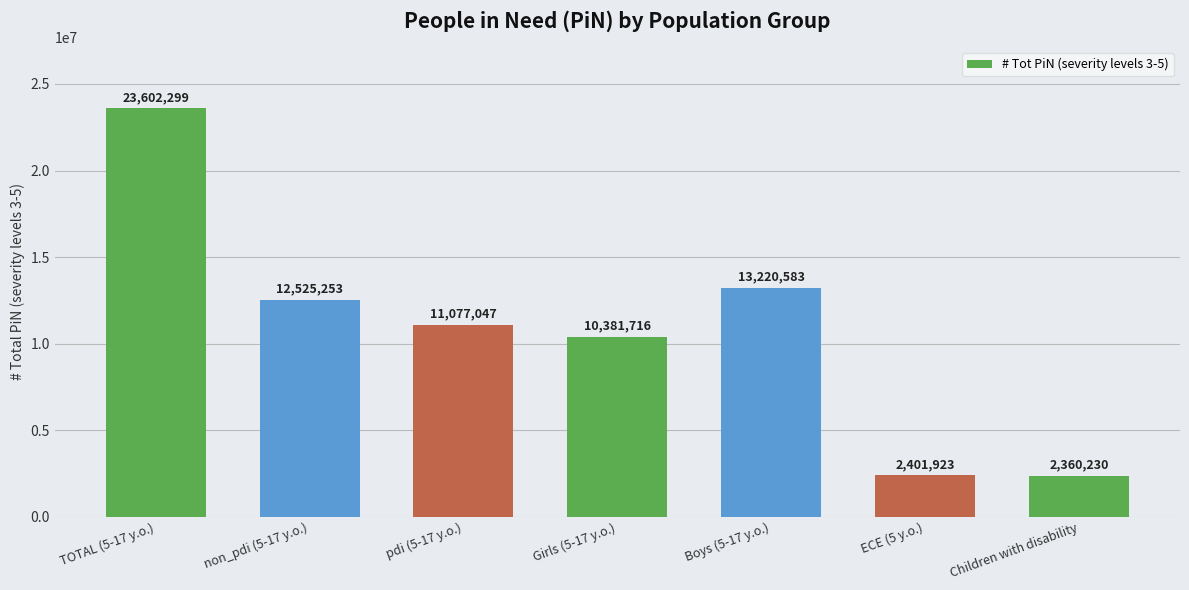

Are the bars grouped side by side (vs. stacked)?

No